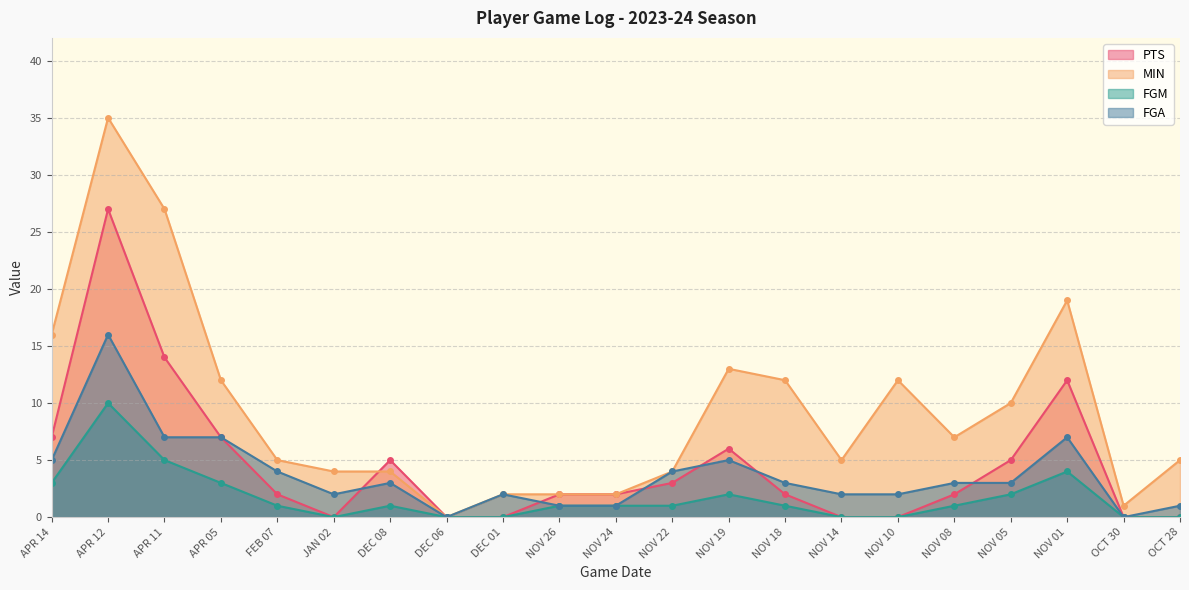

How many lines are shown in the chart?

4